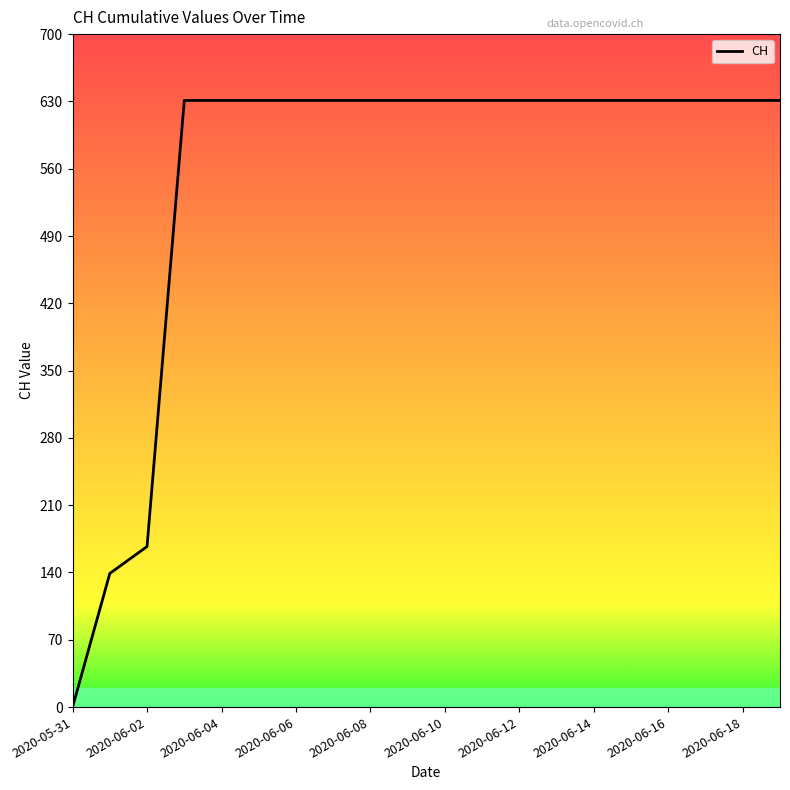

What is the difference between the maximum and minimum values?

631